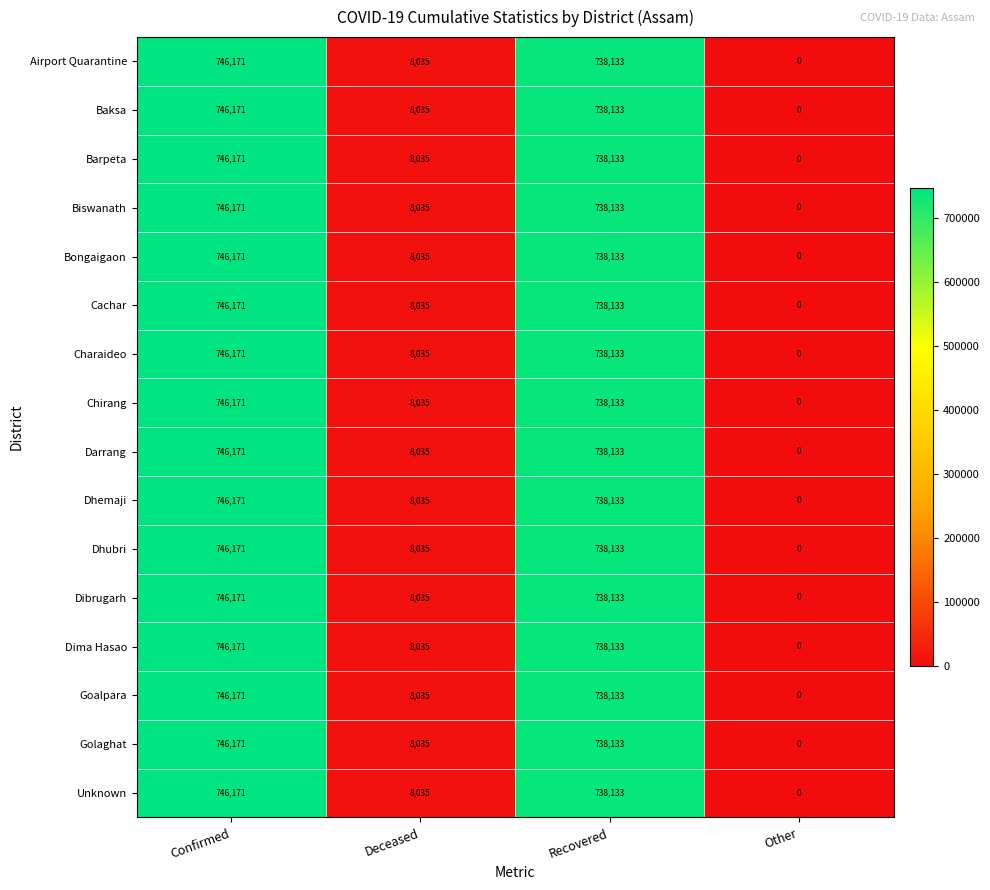

How many series are shown in this chart?

16